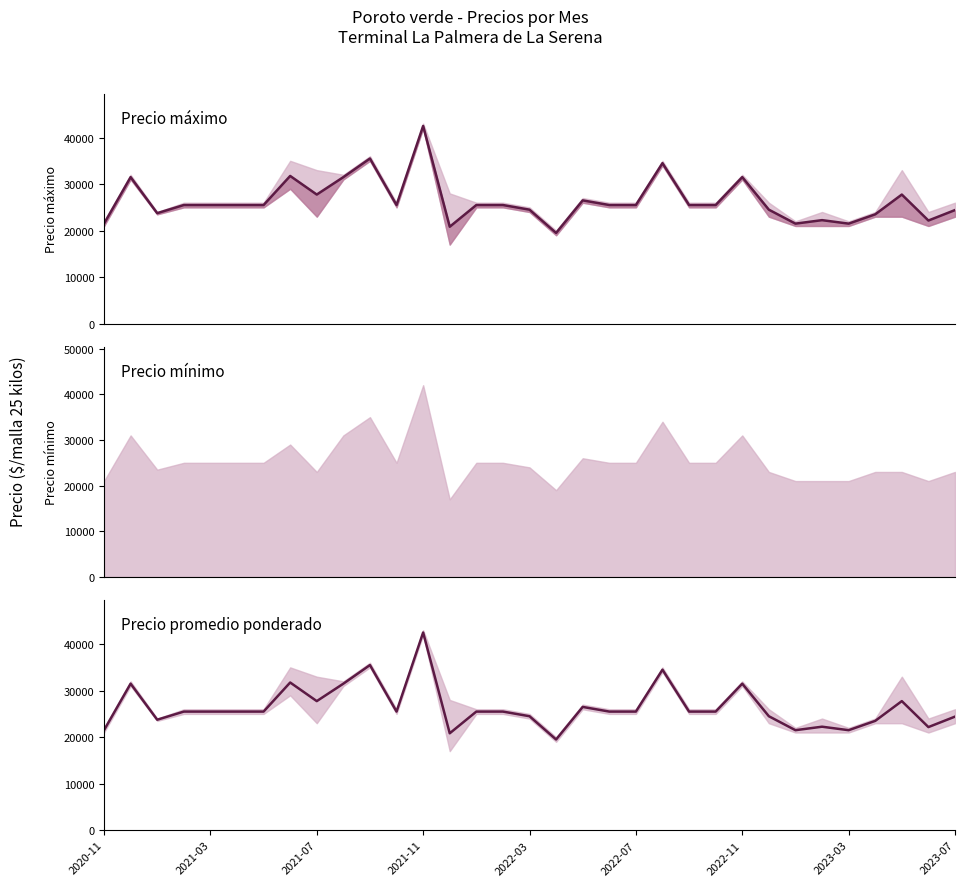

What is the highest value of the Precio promedio ponderado series?

42500